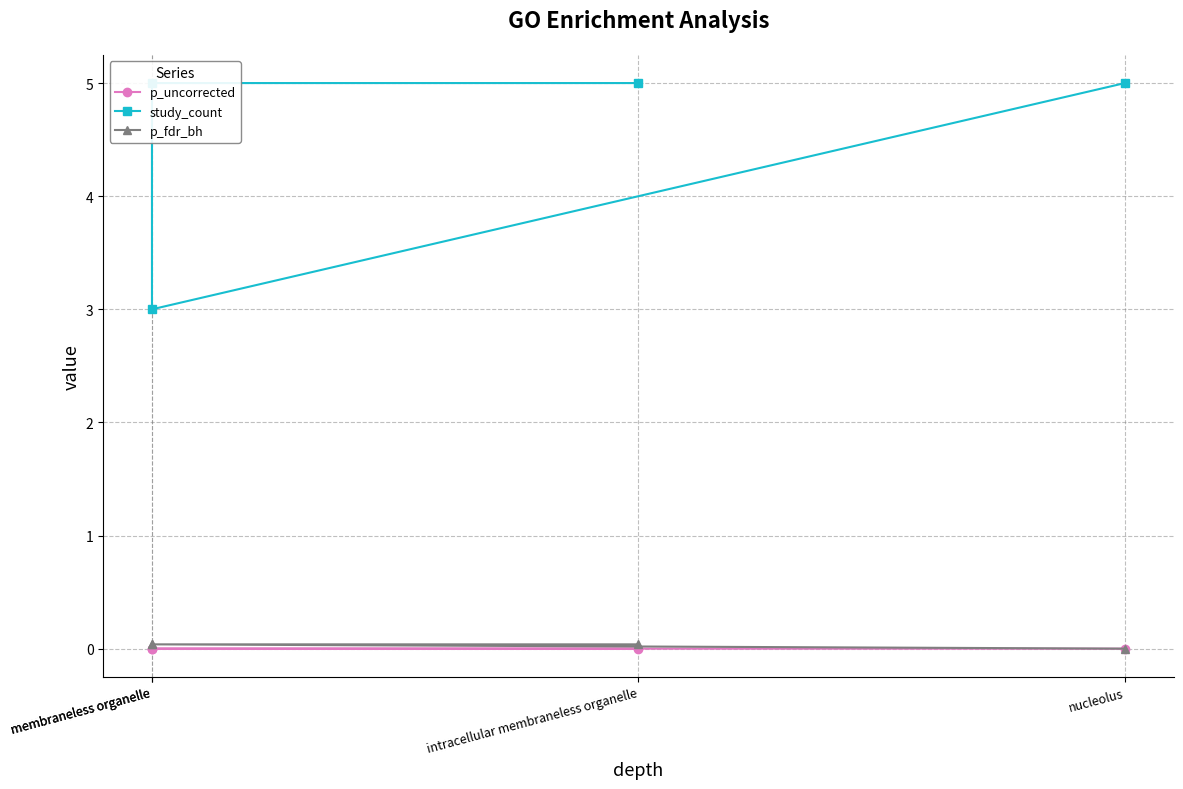

At which label is study_count closest to 4?

nucleolus